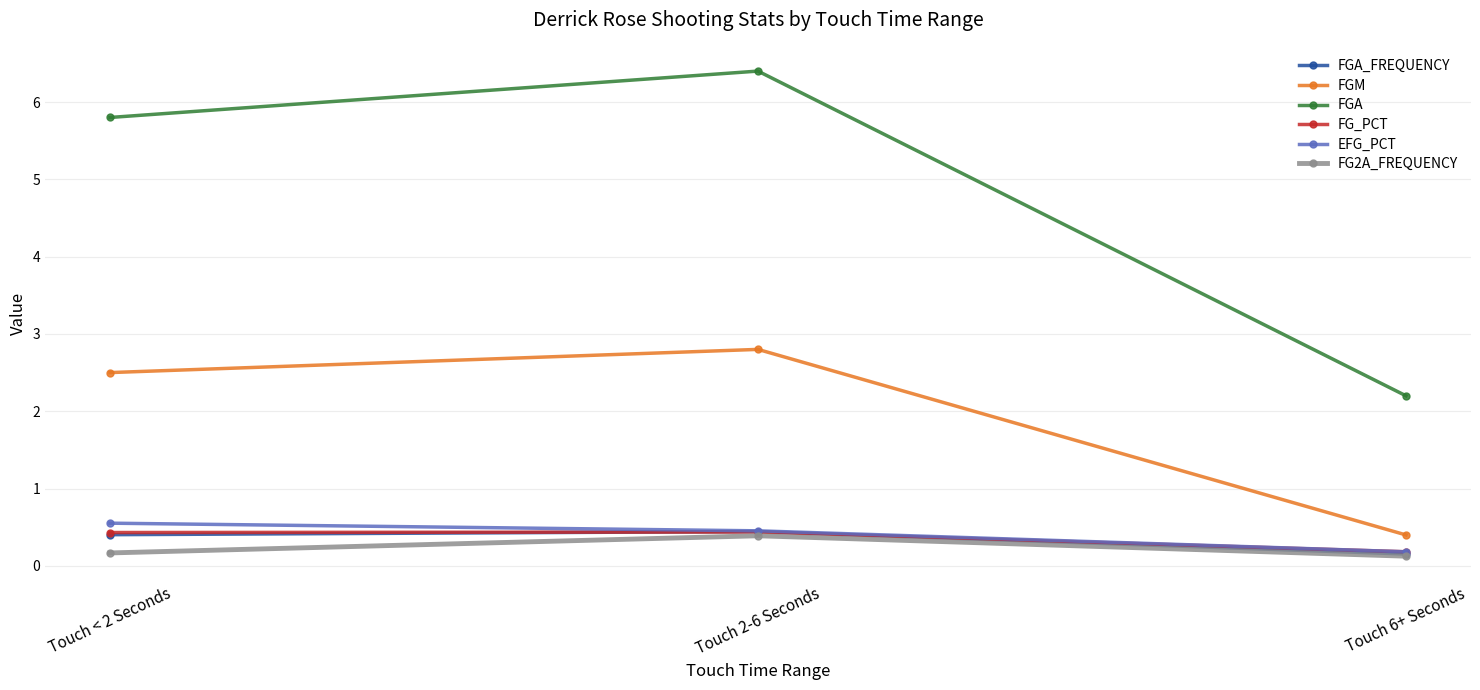

Reading left to right, what are all the values shown in this chart?

FGA_FREQUENCY: 0.4	0.4	0.2
FGM: 2.5	2.8	0.4
FGA: 5.8	6.4	2.2
FG_PCT: 0.4	0.4	0.2
EFG_PCT: 0.6	0.5	0.2
FG2A_FREQUENCY: 0.2	0.4	0.1